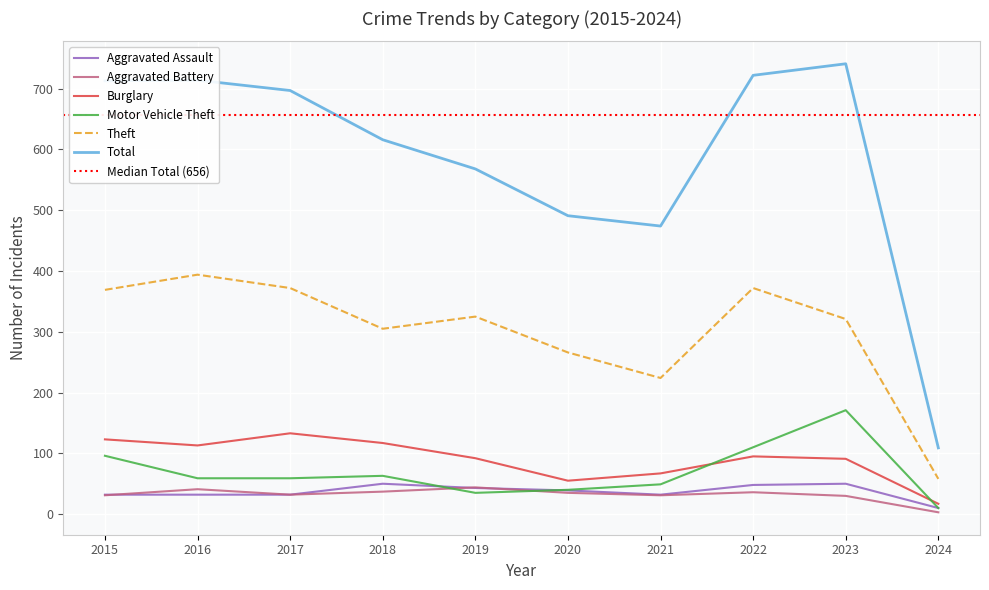

The value of Aggravated Assault at 2022 is 79. True or false?

False